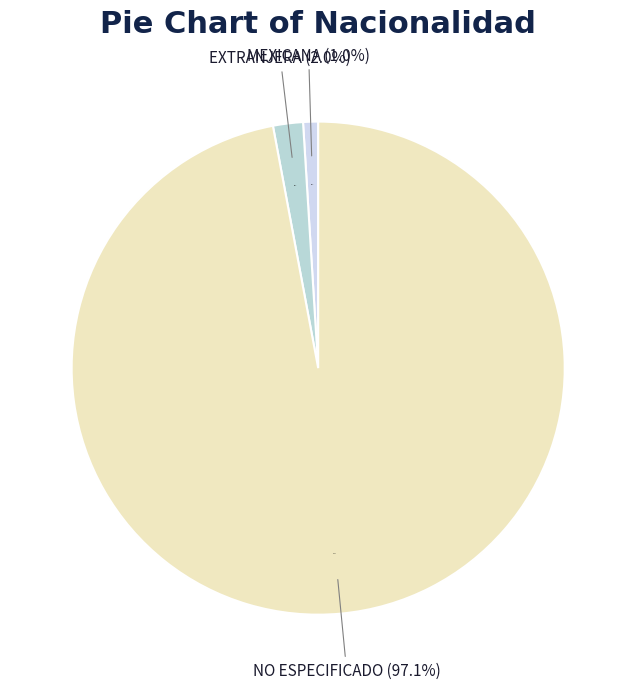

What portion of the pie excludes EXTRANJERA?

98.0%